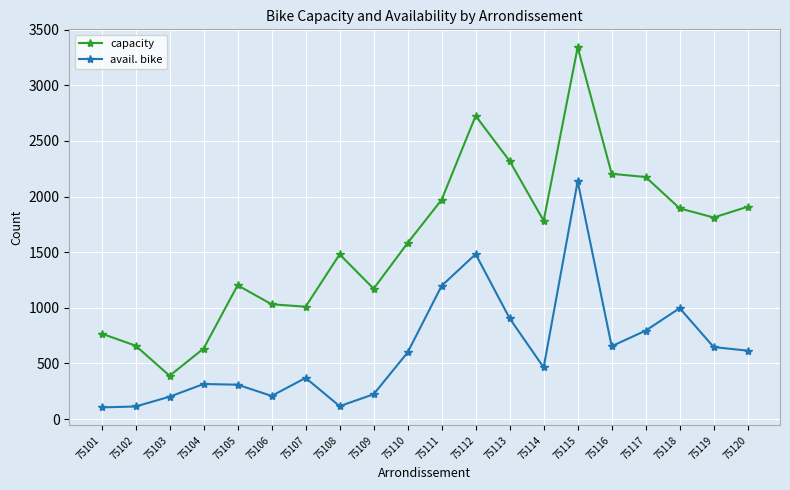

At which label does capacity reach its minimum?

75103